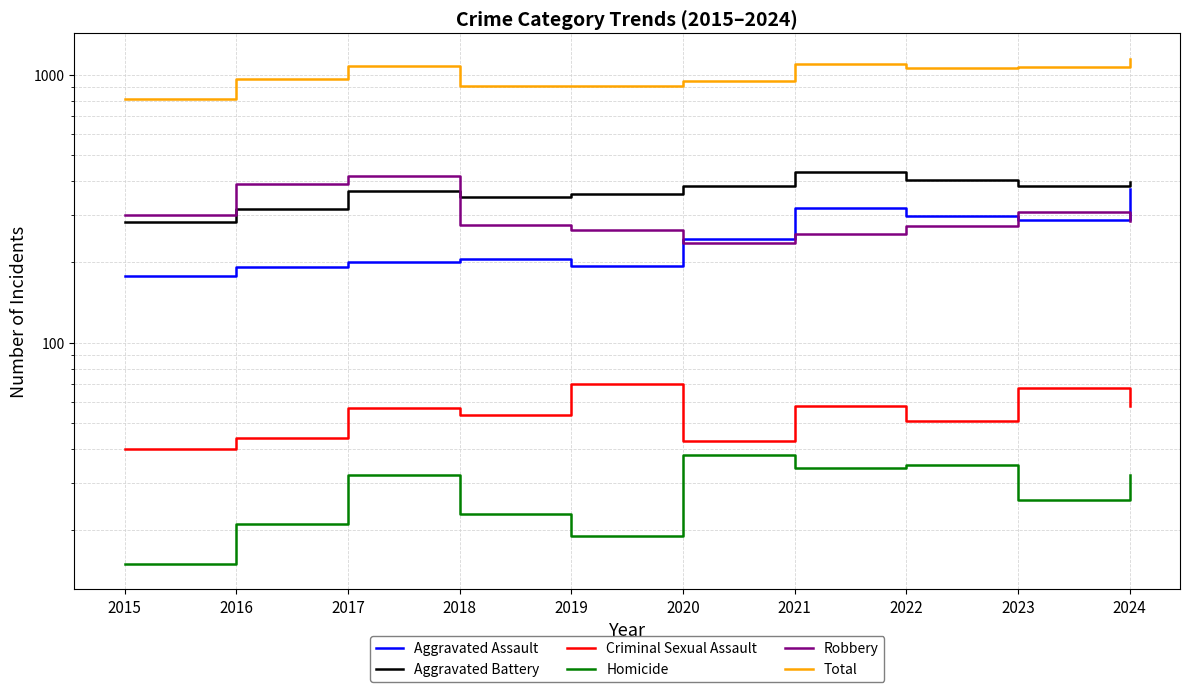

What is the spread (max minus min) of values at 2019?

885